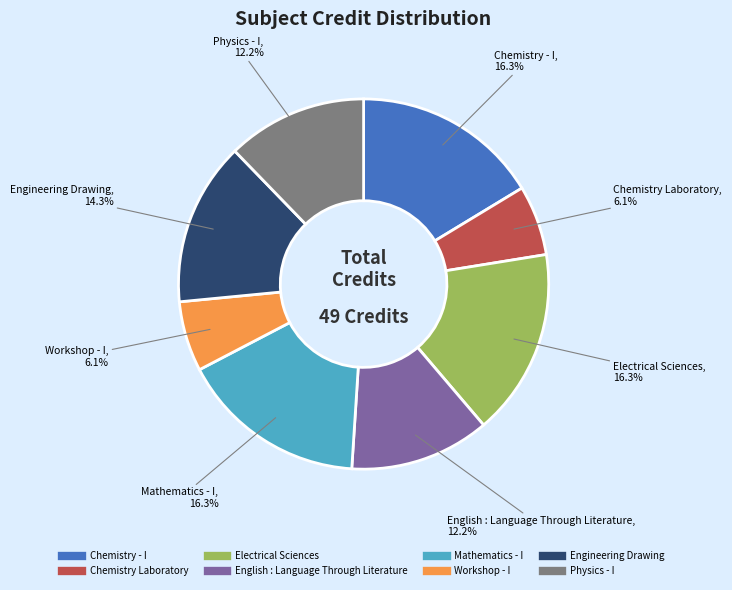

What percentage is the Workshop - I slice, to the nearest percent?

6%